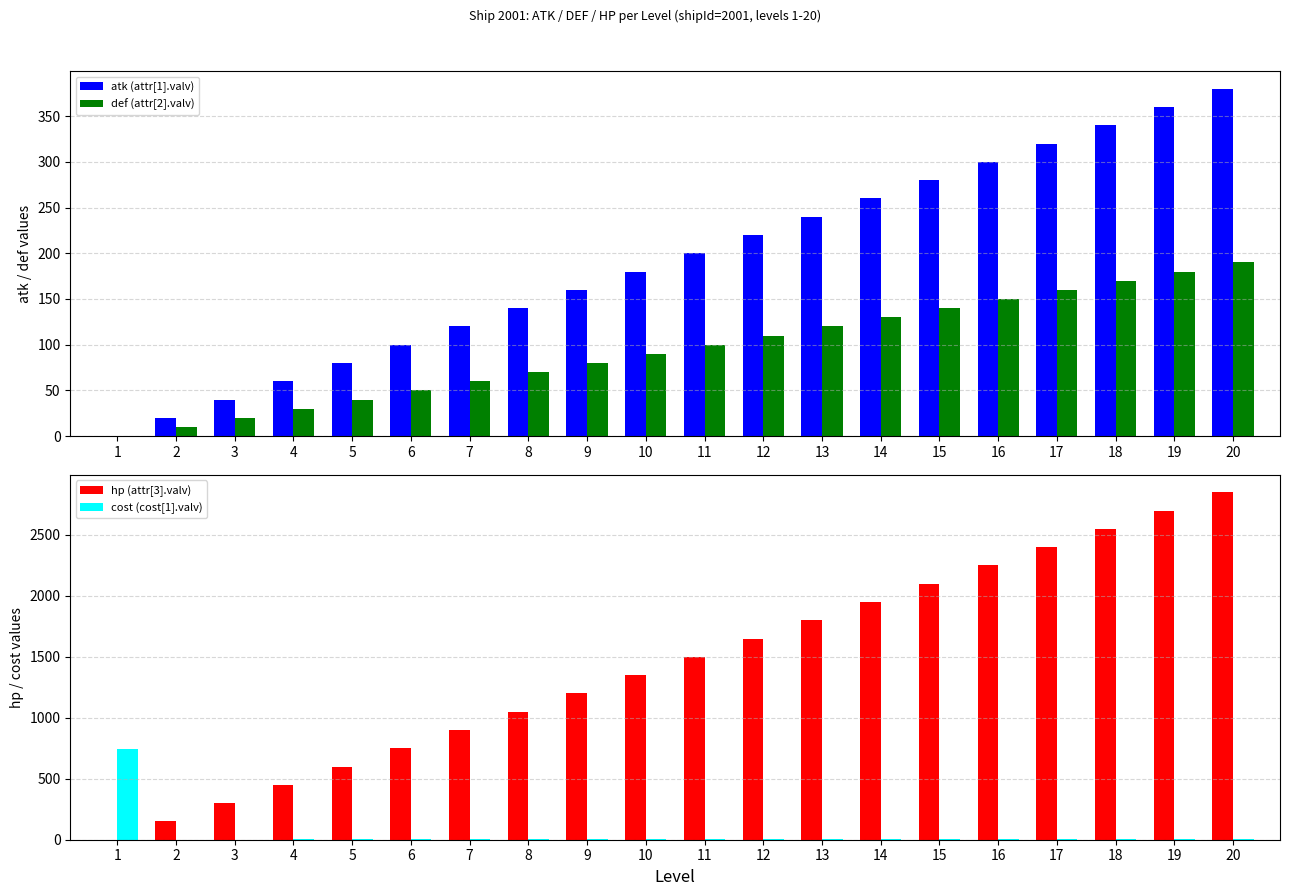

Reading right to left, list all the values displayed in this chart.

atk (attr[1].valv): 20=380.0	19=360.0	18=340.0	17=320.0	16=300.0	15=280.0	14=260.0	13=240.0	12=220.0	11=200.0	10=180.0	9=160.0	8=140.0	7=120.0	6=100.0	5=80.0	4=60.0	3=40.0	2=20.0	1=0.0
def (attr[2].valv): 20=190.0	19=180.0	18=170.0	17=160.0	16=150.0	15=140.0	14=130.0	13=120.0	12=110.0	11=100.0	10=90.0	9=80.0	8=70.0	7=60.0	6=50.0	5=40.0	4=30.0	3=20.0	2=10.0	1=0.0
hp (attr[3].valv): 20=2850.0	19=2700.0	18=2550.0	17=2400.0	16=2250.0	15=2100.0	14=1950.0	13=1800.0	12=1650.0	11=1500.0	10=1350.0	9=1200.0	8=1050.0	7=900.0	6=750.0	5=600.0	4=450.0	3=300.0	2=150.0	1=0.0
cost (cost[1].valv): 20=7.8	19=7.5	18=7.1	17=6.7	16=6.3	15=6.0	14=5.6	13=5.2	12=4.8	11=4.5	10=4.1	9=3.7	8=3.4	7=3.0	6=2.6	5=2.2	4=1.9	3=1.5	2=1.1	1=745.0